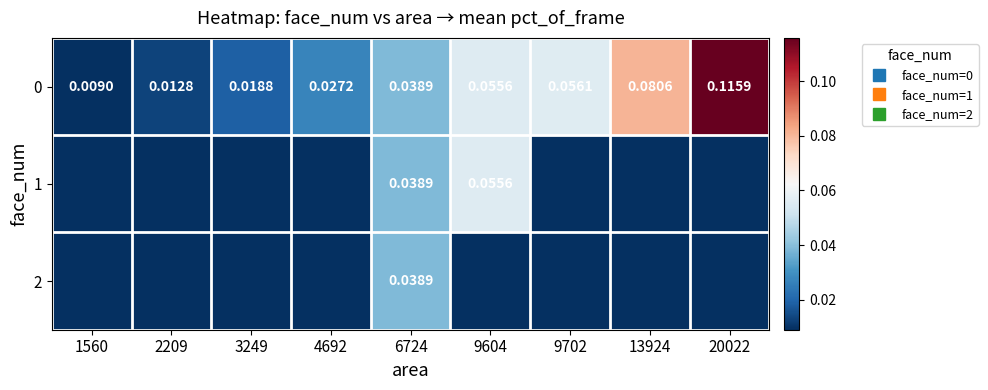

Which category has the lowest value in the 2 series?

1560